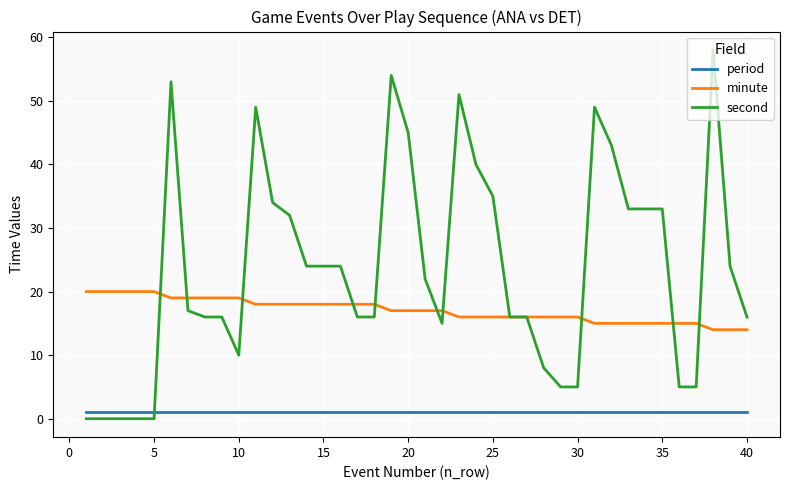

Which series has the largest total across all categories?

second